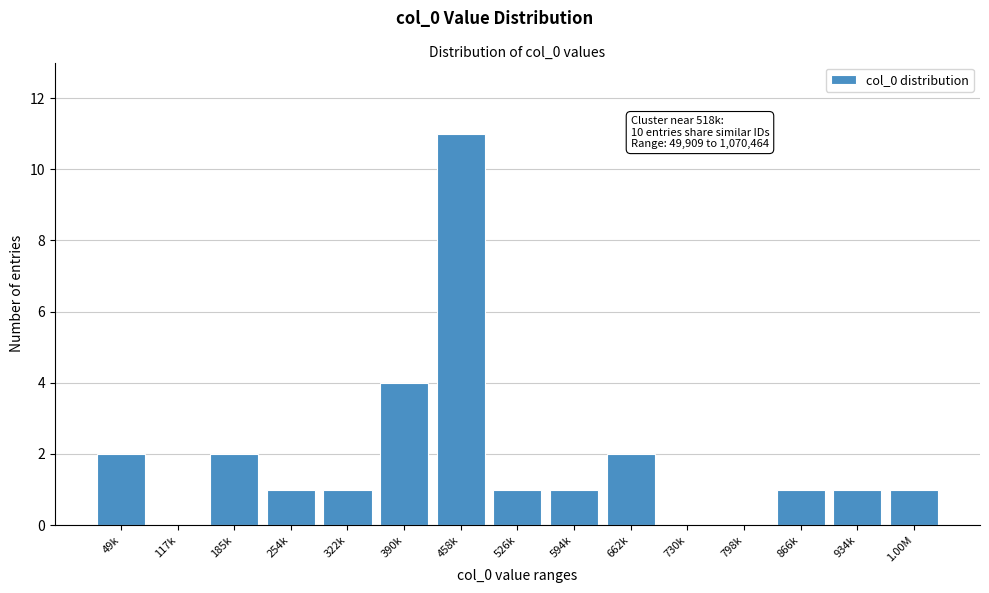

Reading left to right, transcribe all the data shown in this chart.

49k=2	117k=0	185k=2	254k=1	322k=1	390k=4	458k=11	526k=1	594k=1	662k=2	730k=0	798k=0	866k=1	934k=1	1.00M=1